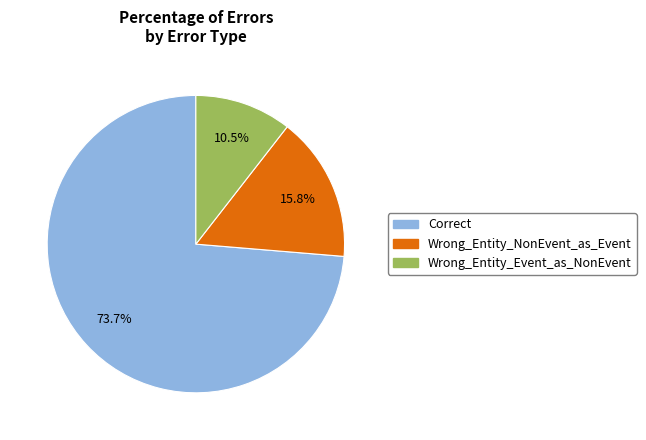

To the nearest percent, what is the average slice percentage?

33%